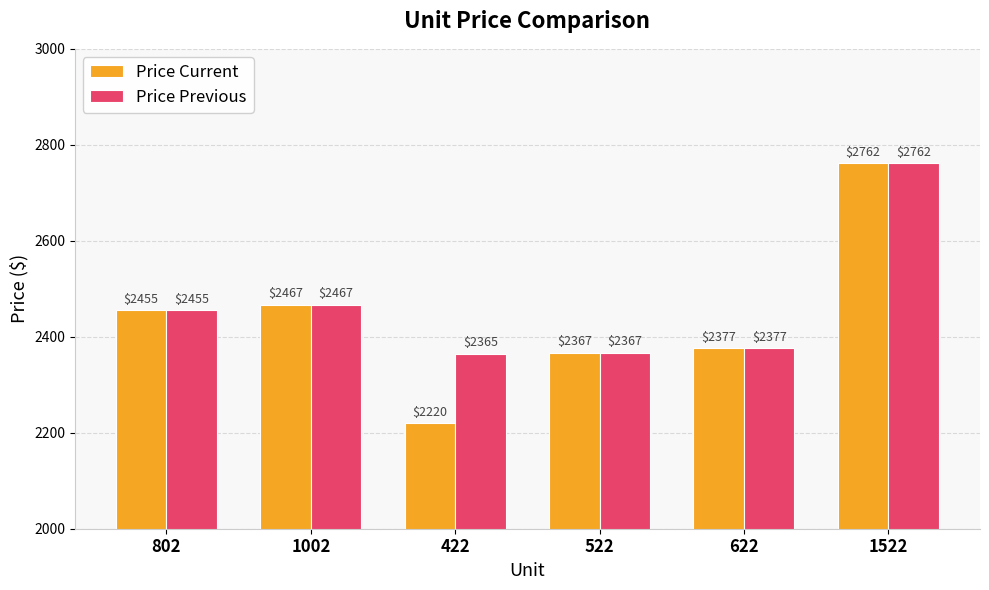

What is the value of the Price Previous bar at the 4th from the left?

2367